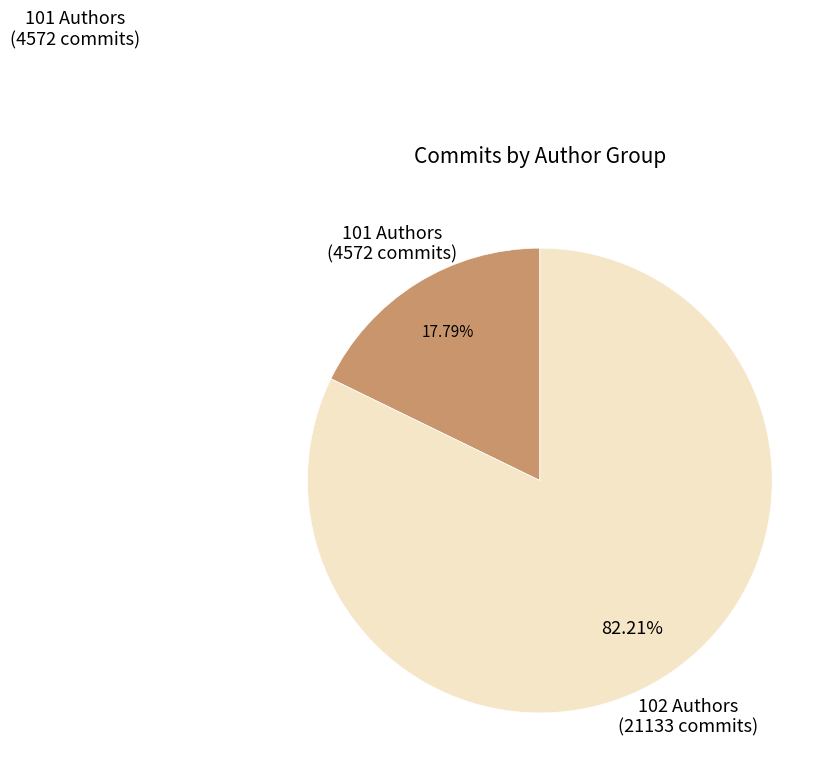

Between 101 Authors and 102 Authors, which is larger?

102 Authors